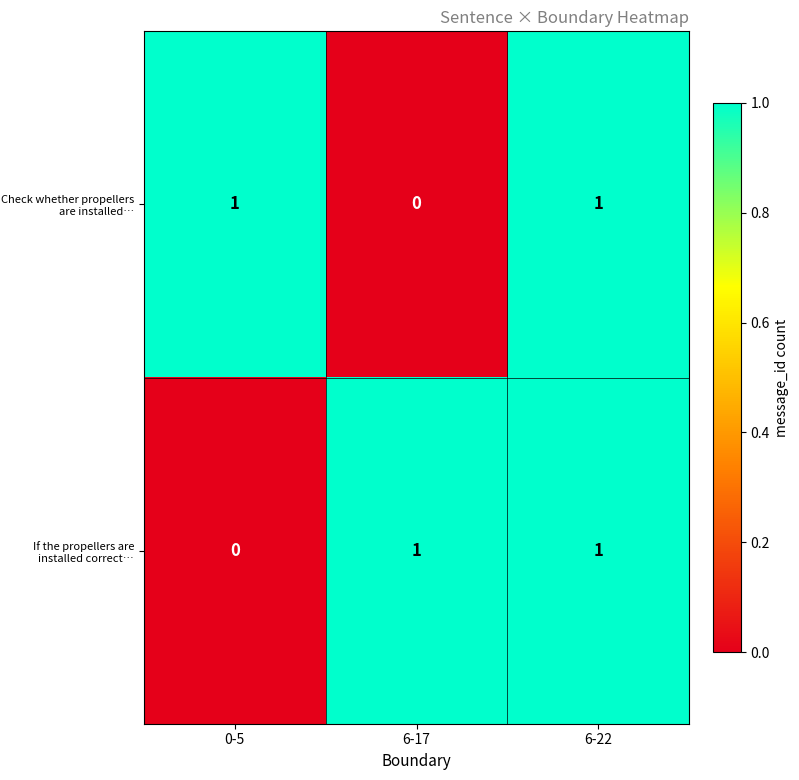

At how many categories does at least one series exceed 0?

3